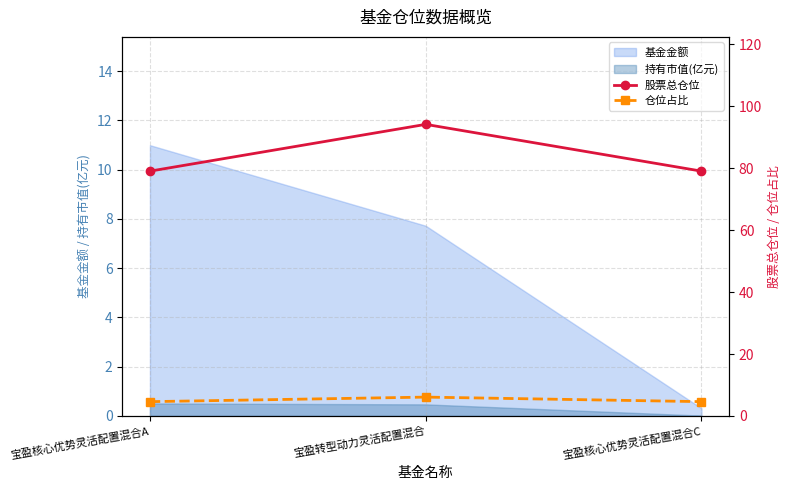

At how many categories does at least one series exceed 68?

3